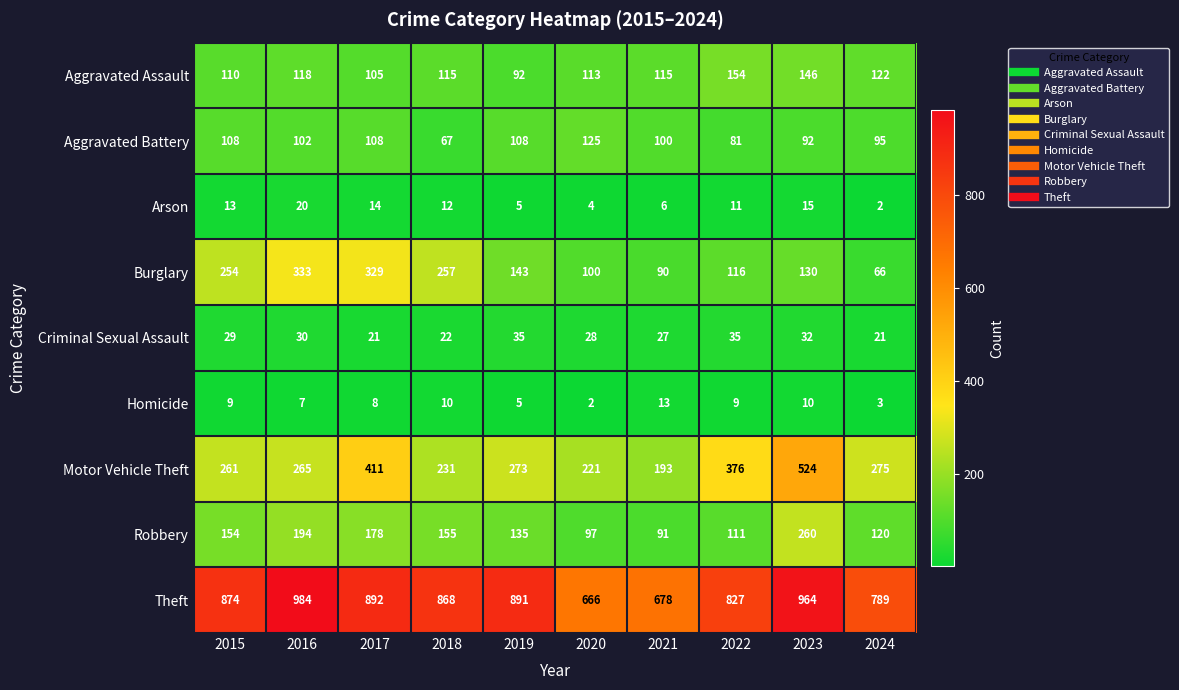

What is the maximum value shown in the chart?

984